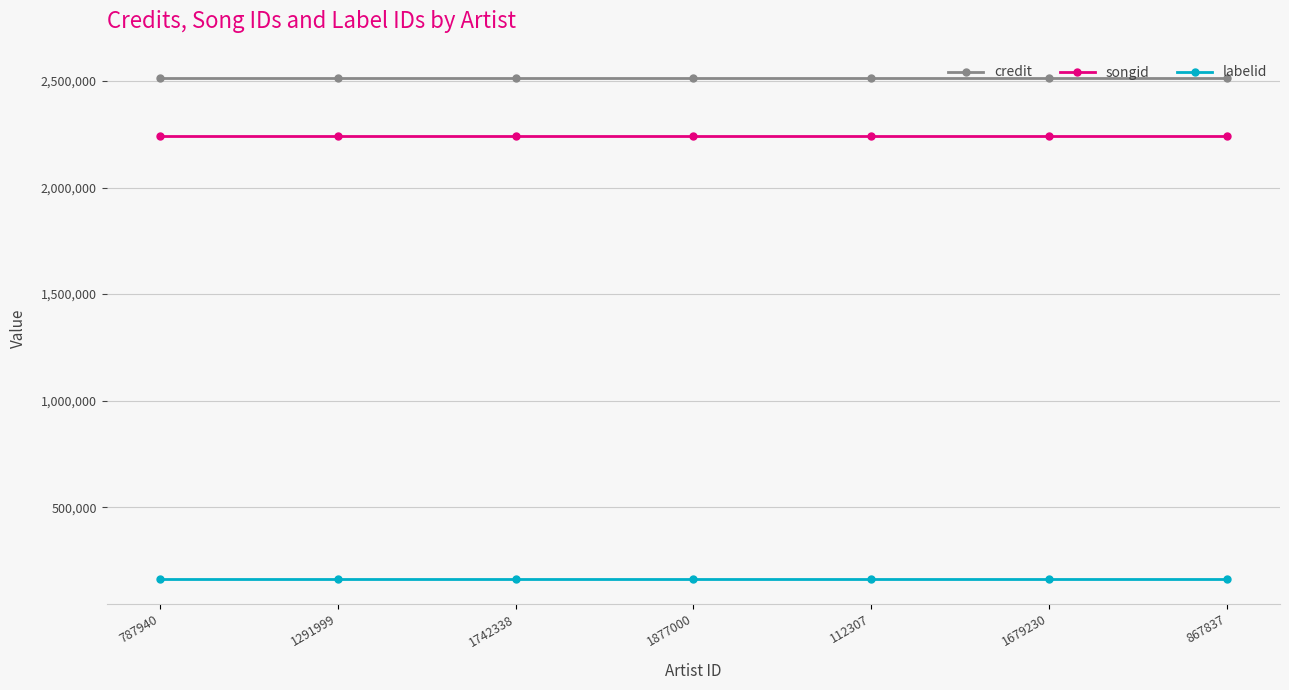

What are all the series names shown in the legend?

credit, songid, labelid